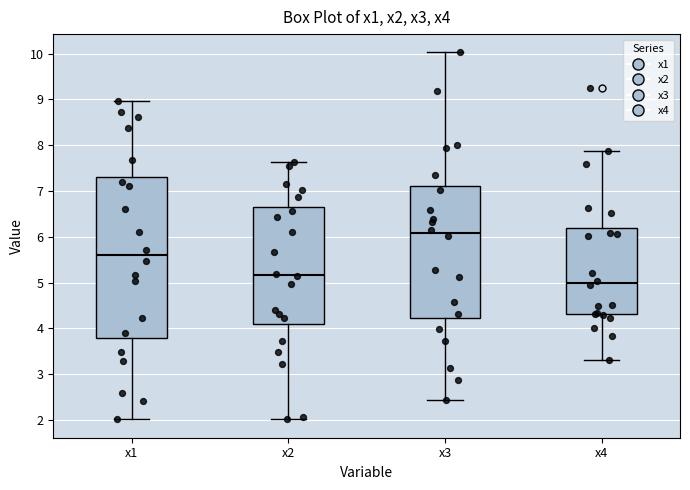

Where does the lower whisker of the box for x4 end on the y-axis? The values are not printed on the chart, so give them approximately, as read against the axis.

3.3